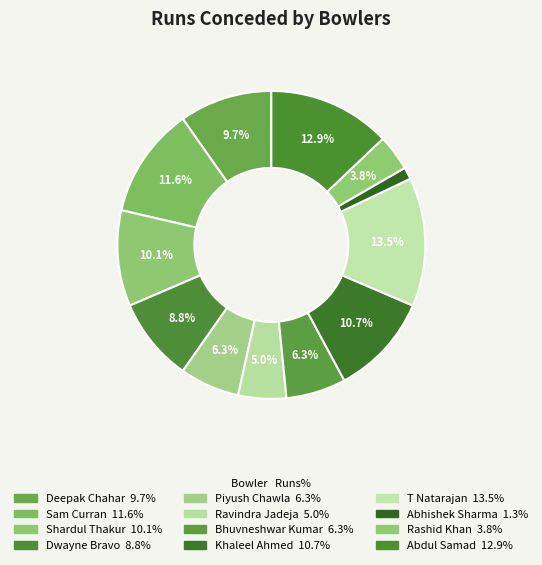

To the nearest percent, what is the combined percentage of Rashid Khan and Sam Curran?

15%